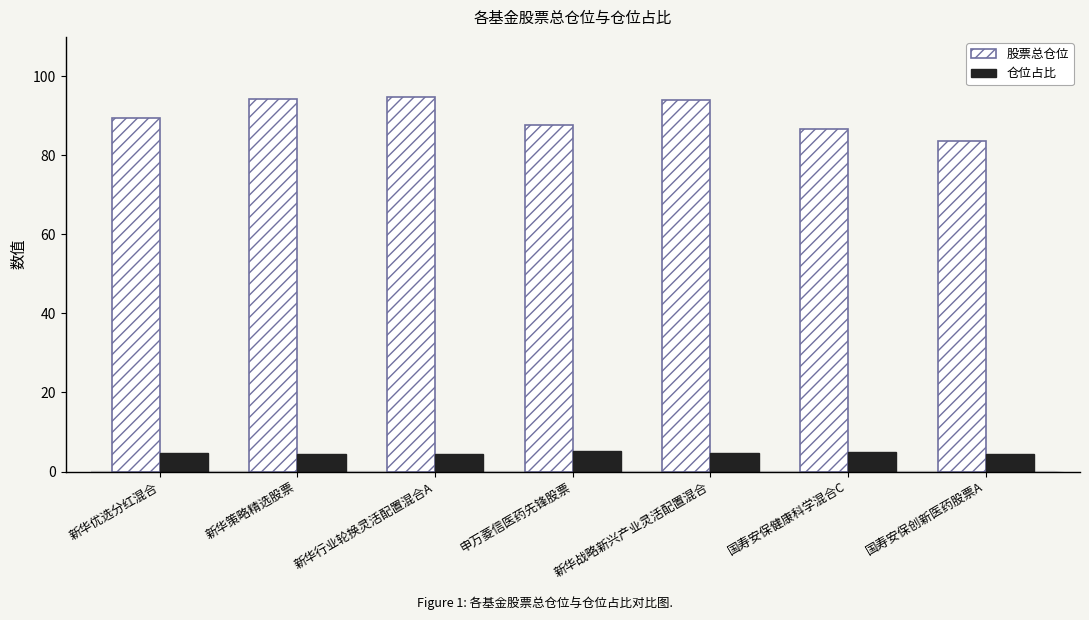

What are all the series names shown in the legend?

股票总仓位, 仓位占比